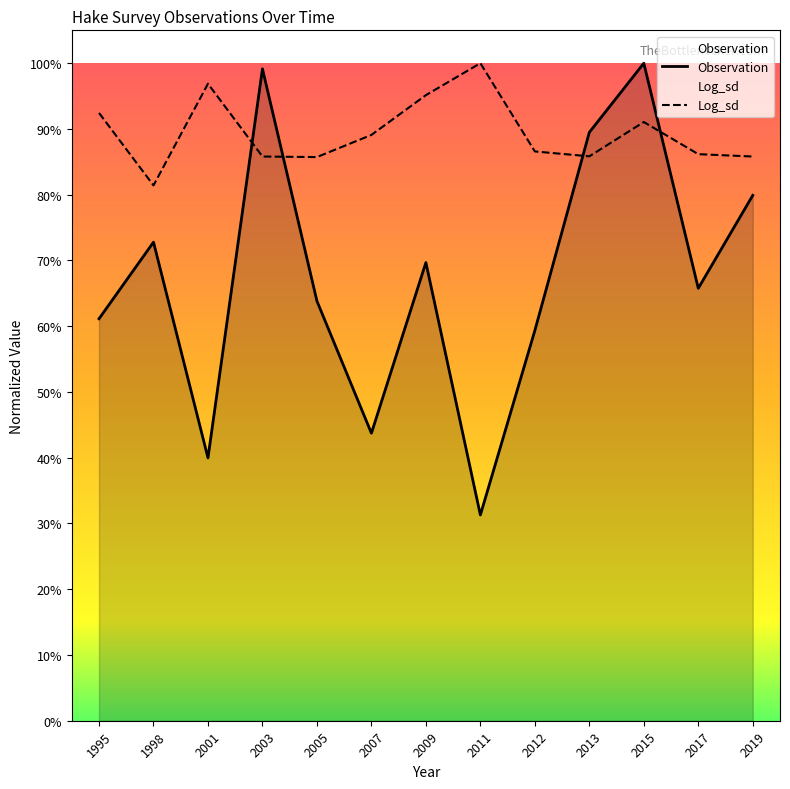

List the series in order of their overall mean, highest first.

Log_sd, Observation